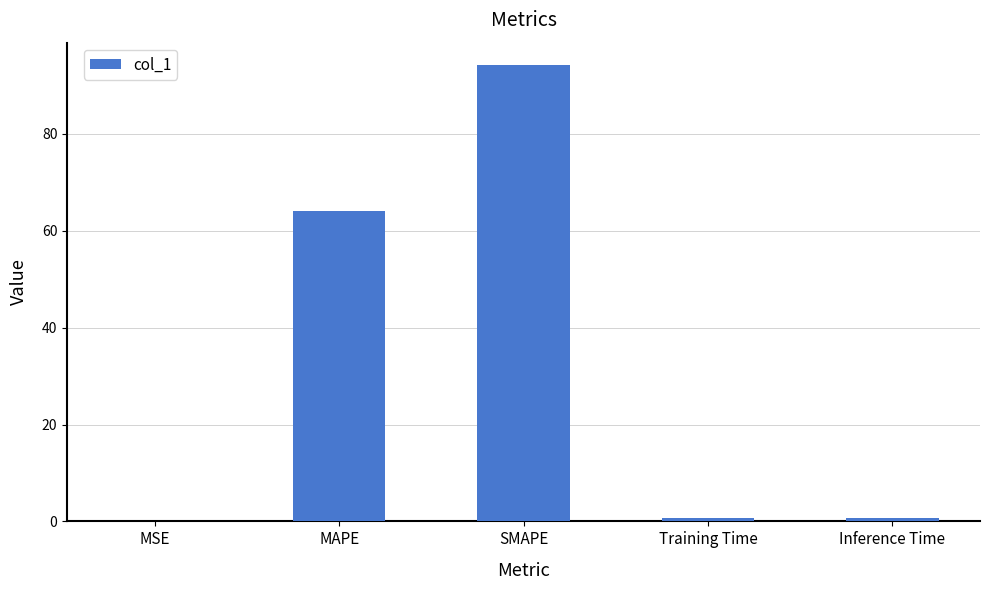

True or false: the data shows 94.1 at SMAPE.

True